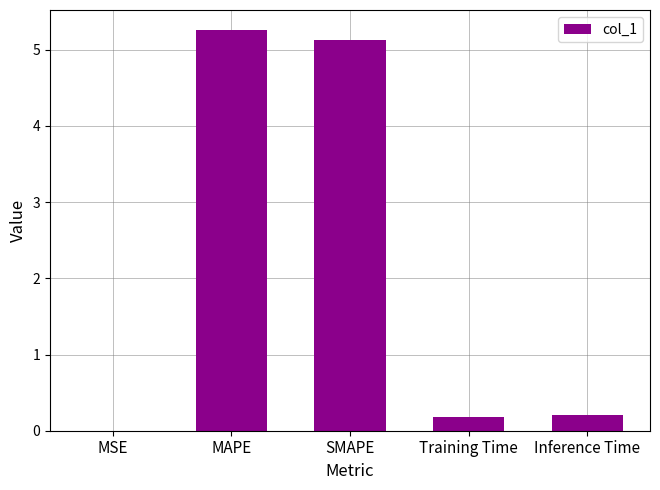

What is the maximum value shown in the chart?

5.3